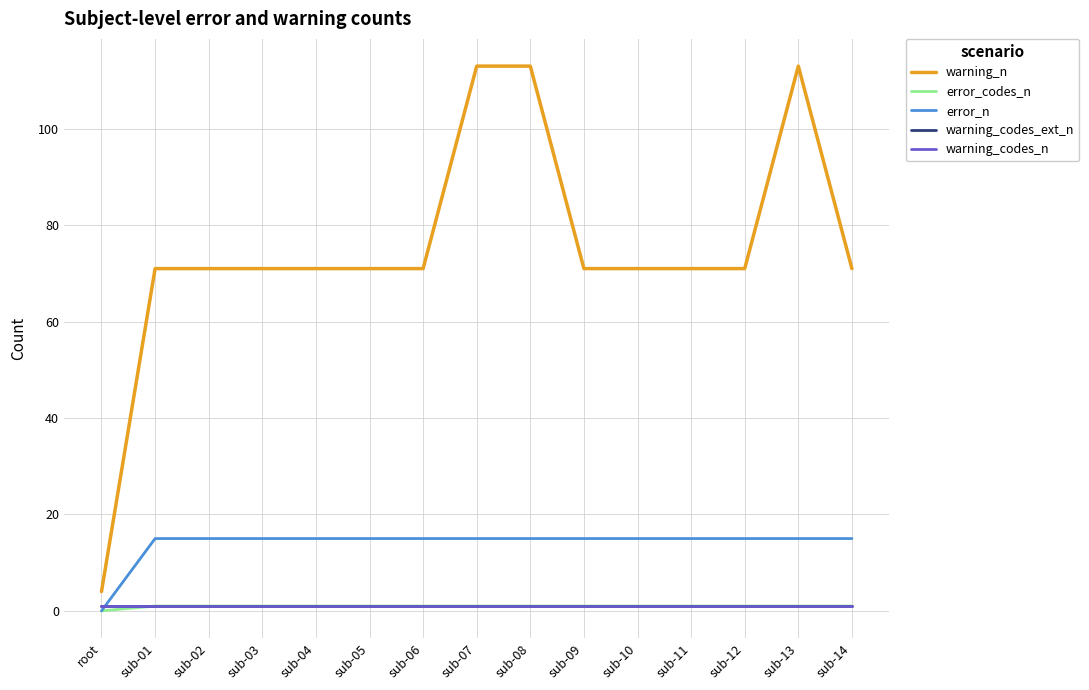

At how many categories does at least one series exceed 79?

3